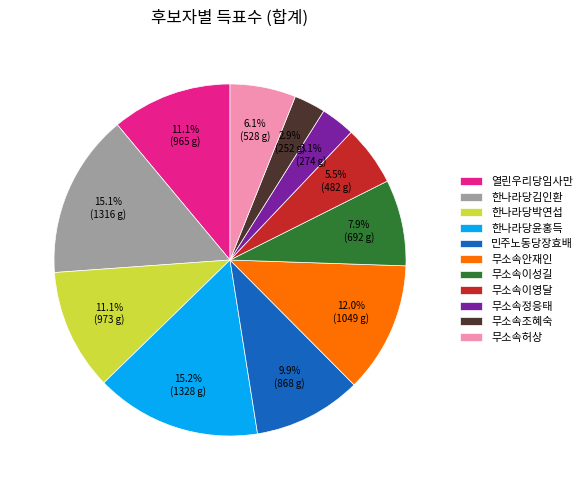

What is the ratio of the value at 무소속이성길 to the value at 한나라당김인환?

0.5